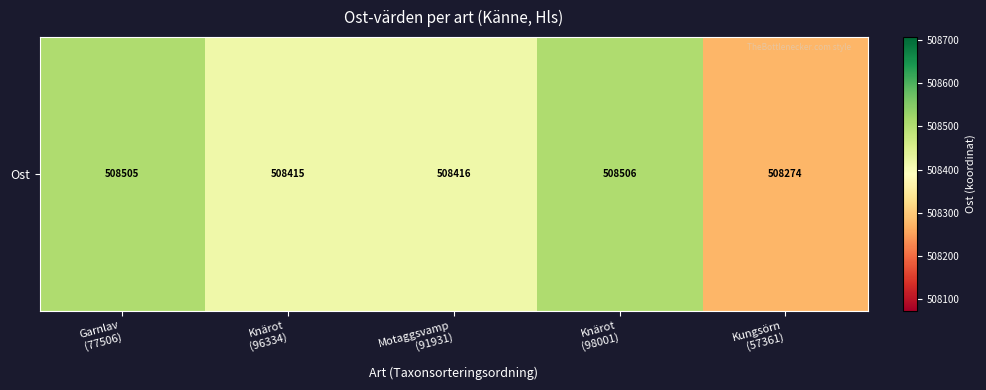

Which category has the highest value across all series?

Knärot
(98001)